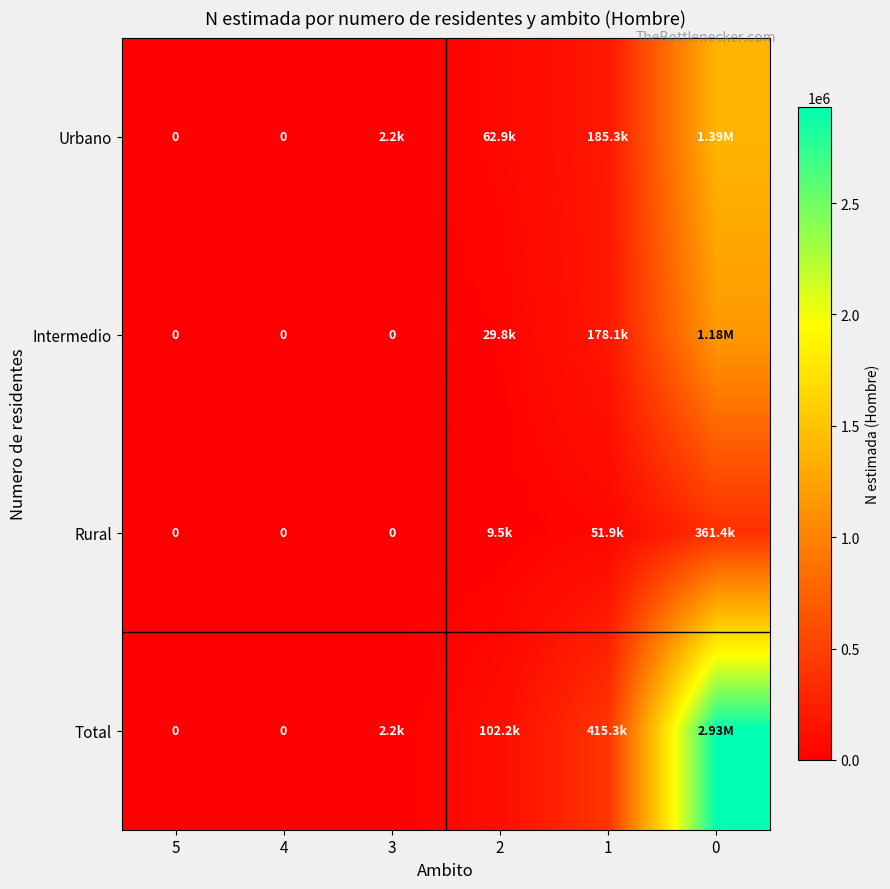

At which label is Rural closest to 180712?

1